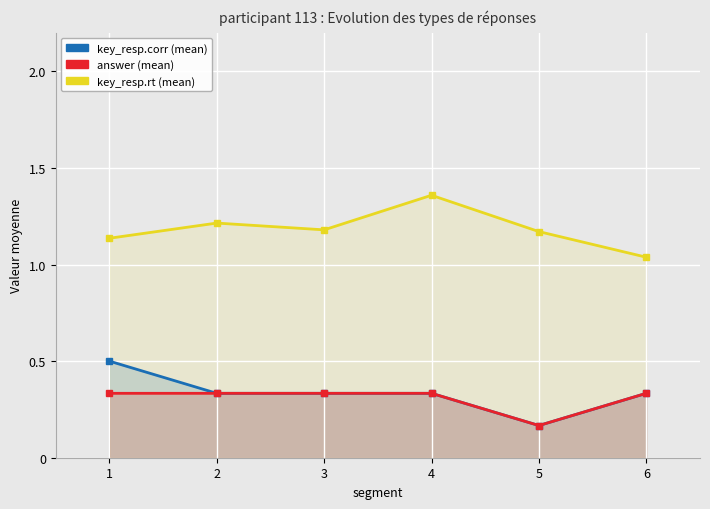

Rank the series by their maximum value, from highest to lowest.

key_resp.rt (mean), key_resp.corr (mean), answer (mean)